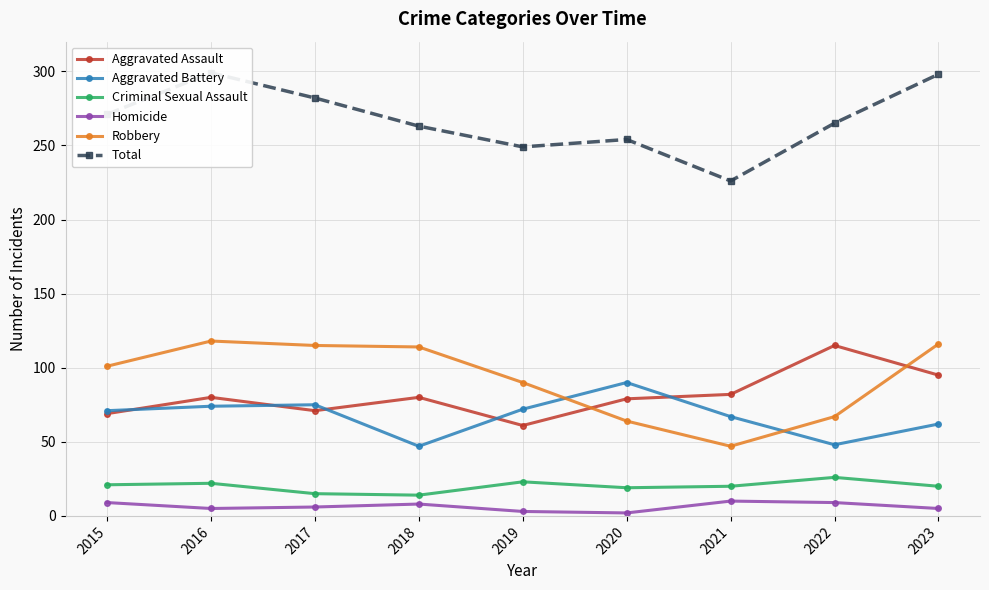

Where does the Criminal Sexual Assault series first go above 20?

2015